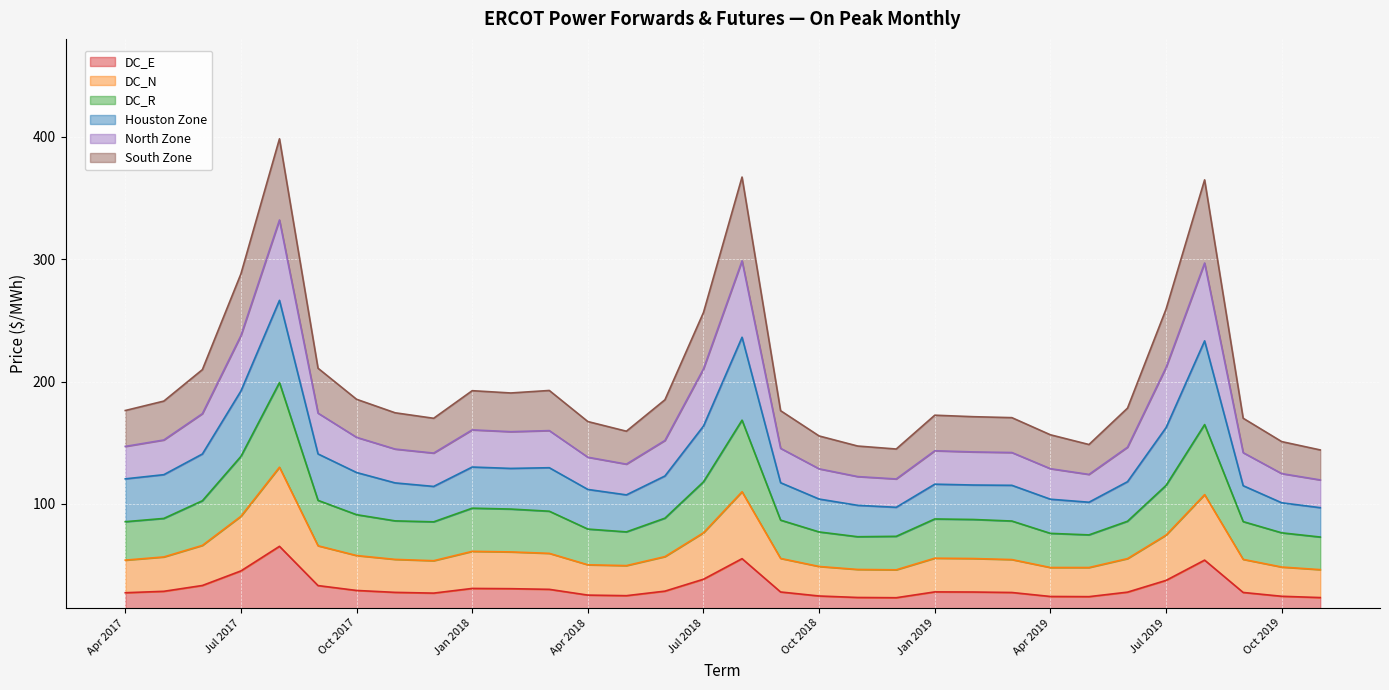

True or false: DC_E and DC_N intersect in this chart.

False